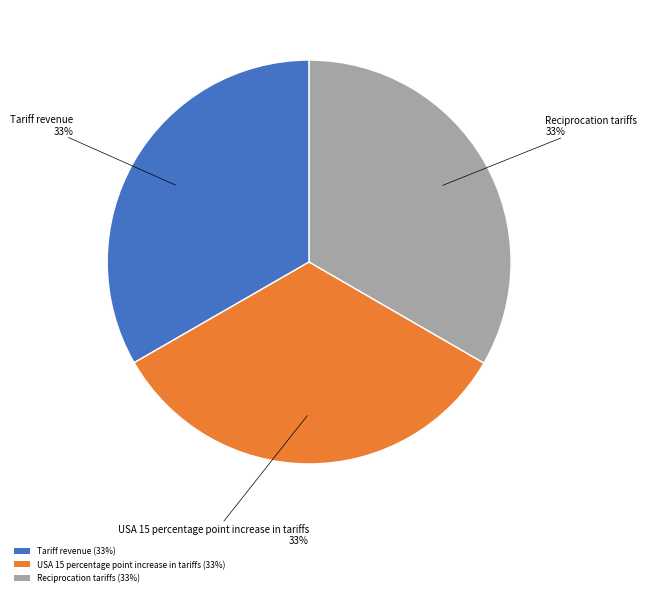

What is the ratio of the value at Tariff revenue to the value at Reciprocation tariffs?

1.0